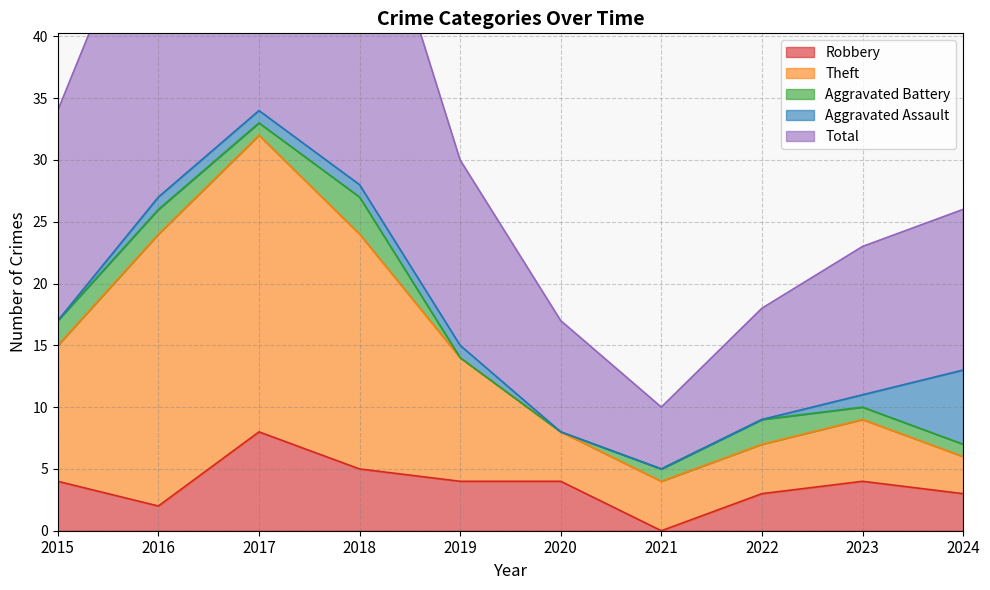

What is the highest value of the Robbery series?

8